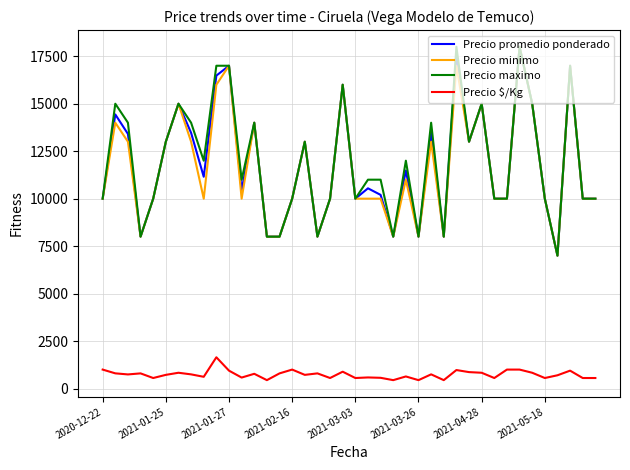

True or false: Precio $/Kg and Precio maximo intersect in this chart.

False